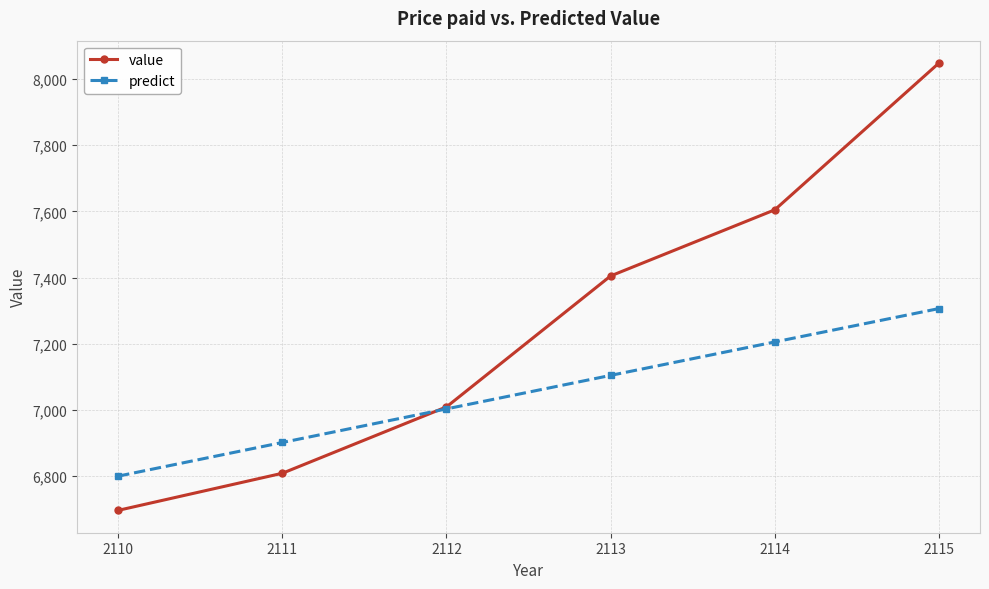

What is the spread (max minus min) of values at 2112?

6.1